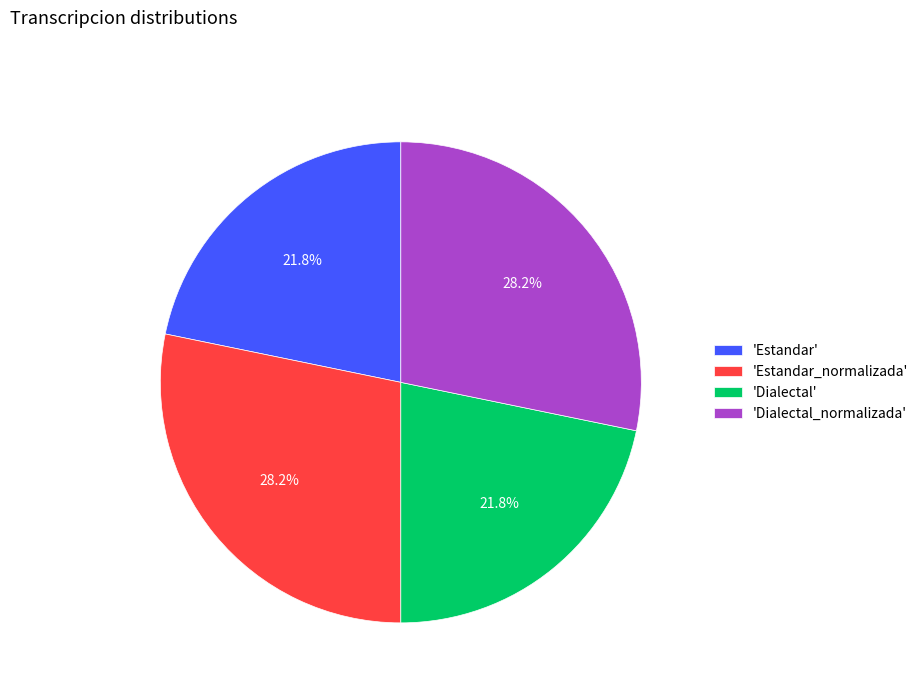

Is there a majority slice in this chart?

No